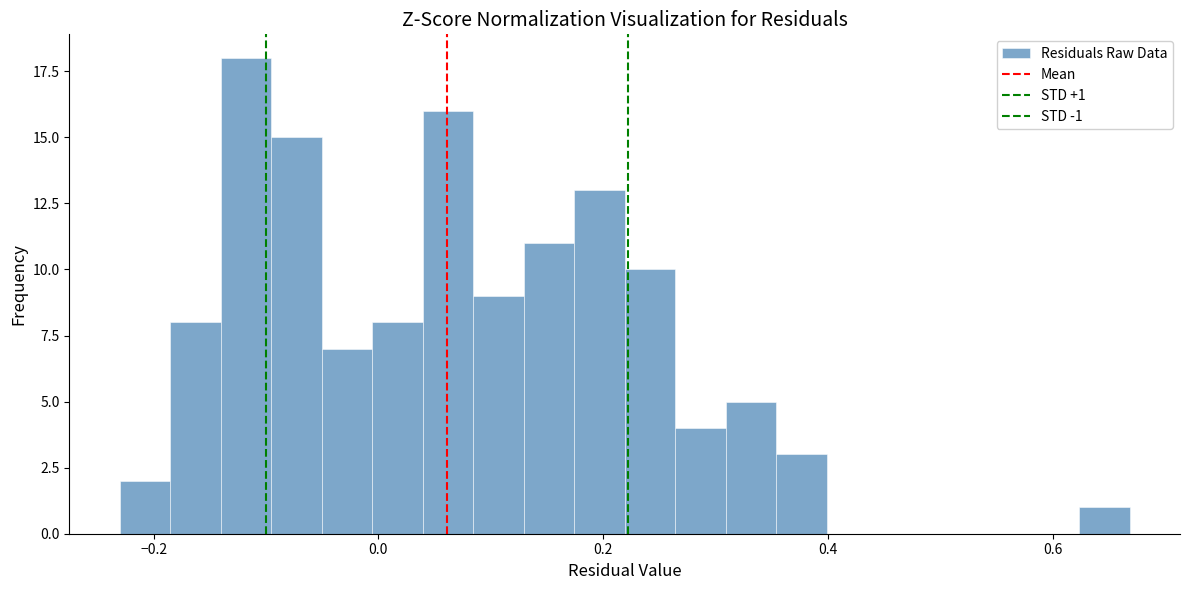

Read against the x-axis, roughly where is the centre of the tallest bar?

-0.12